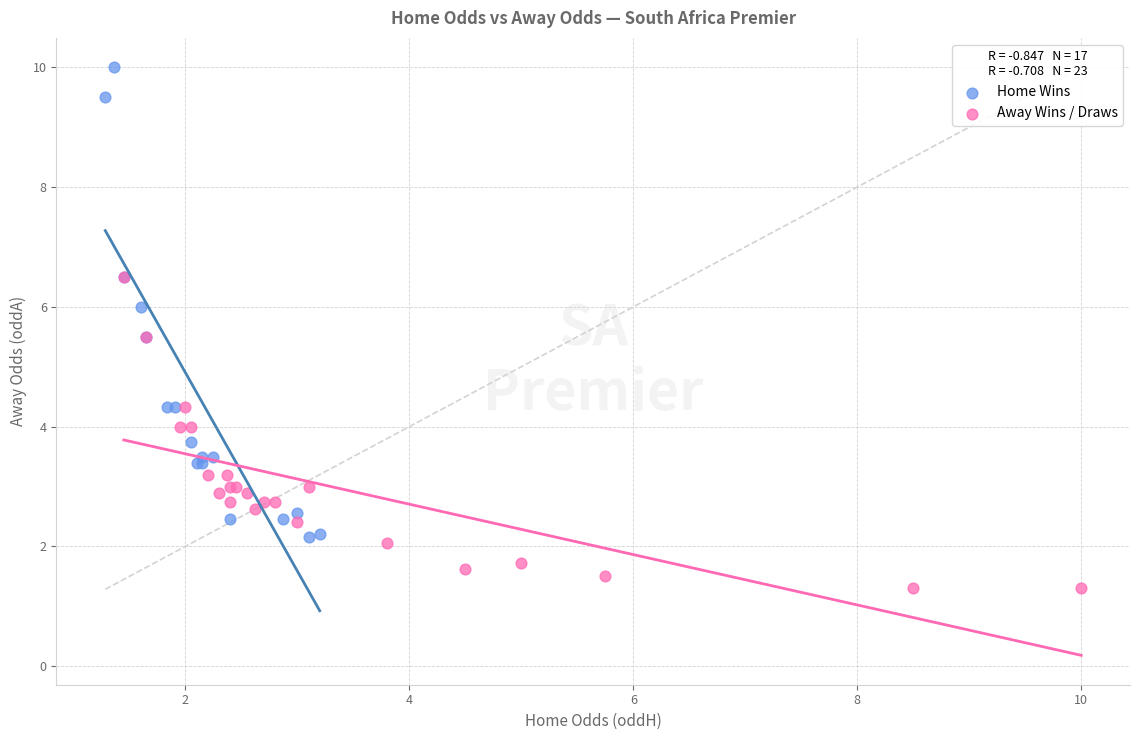

What are all the series names shown in the legend?

Home Wins, Away Wins / Draws